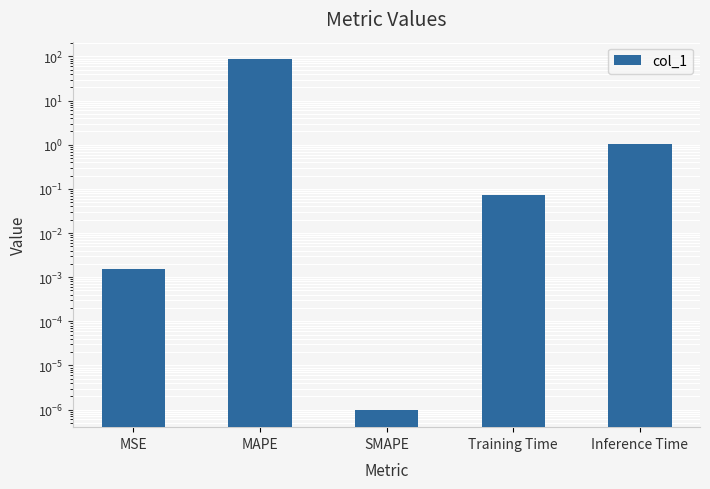

What is the sum of all values?

87.9